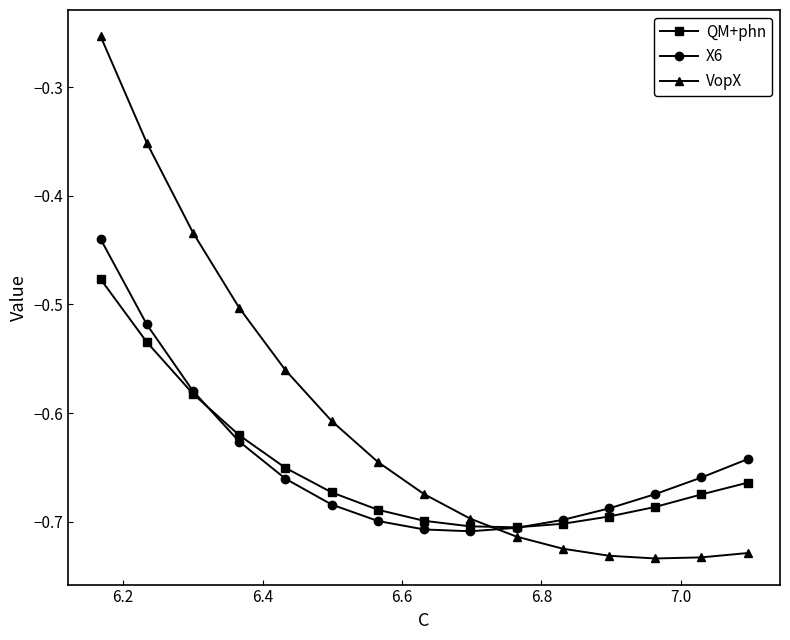

Which series has the largest total across all categories?

VopX